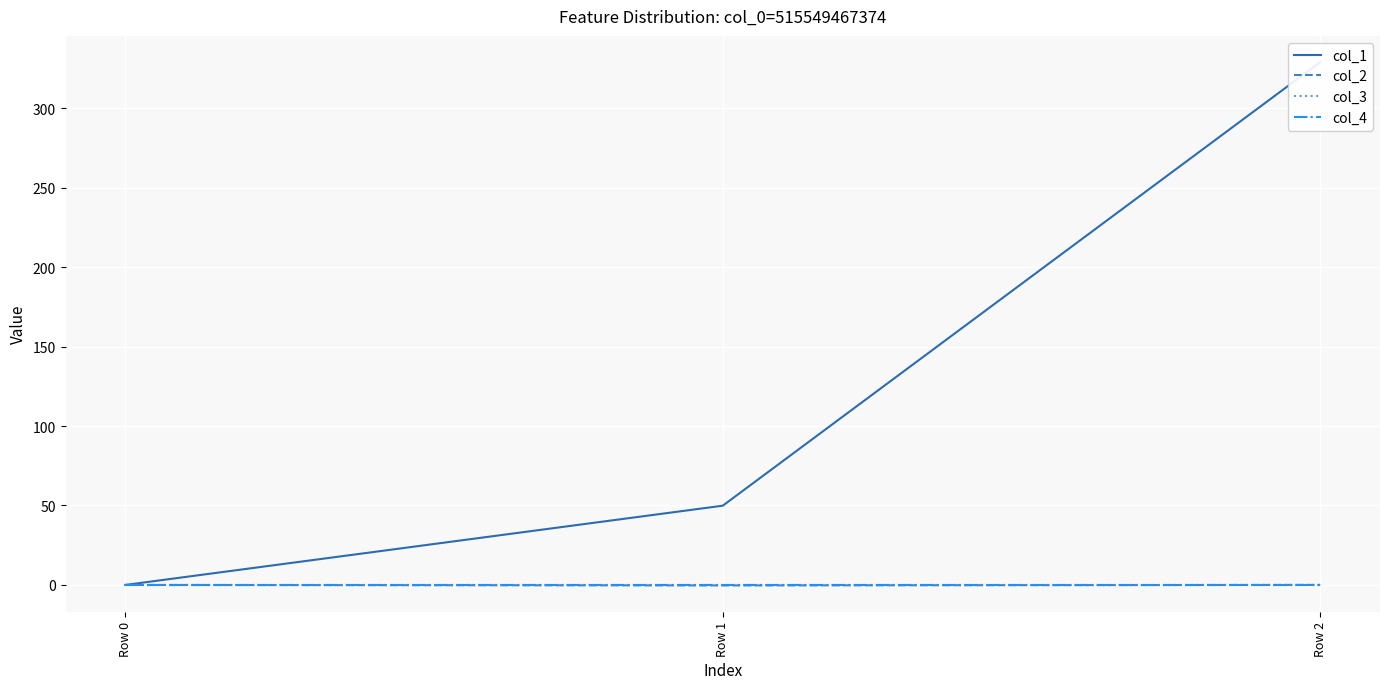

At which label is col_3 closest to 0?

Row 0